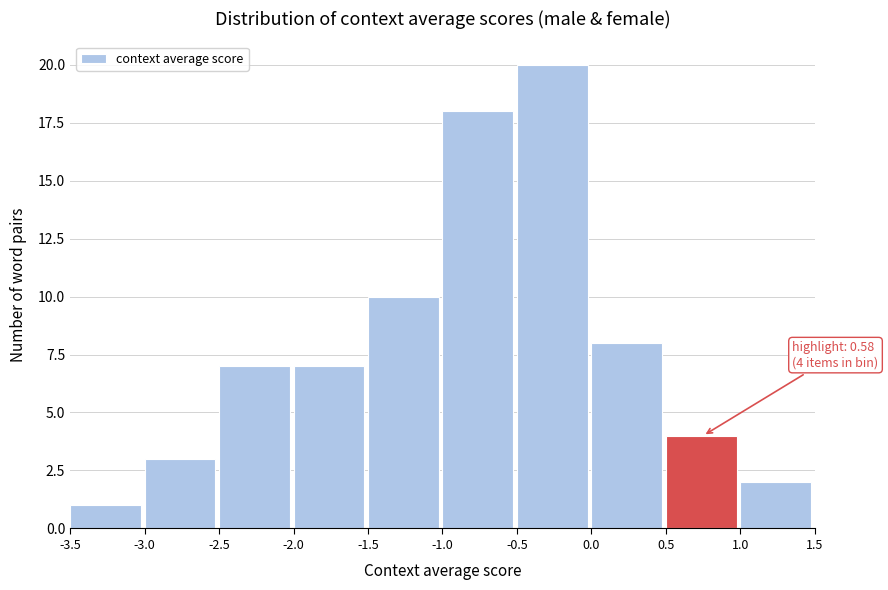

Over which range of the x-axis is the bar tallest?

-0.5 to 0.0